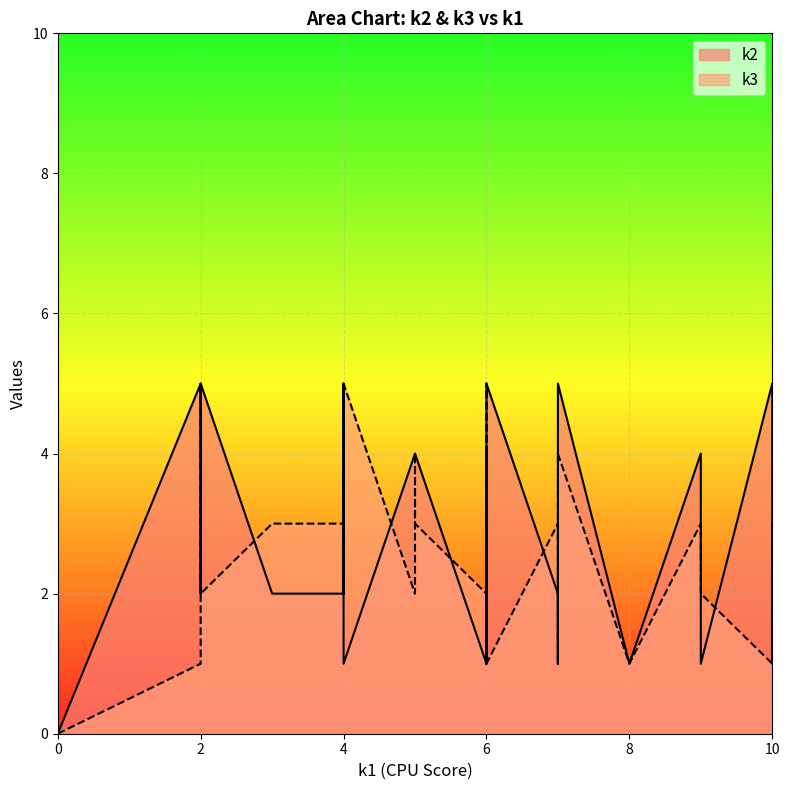

How many series are shown in this chart?

2